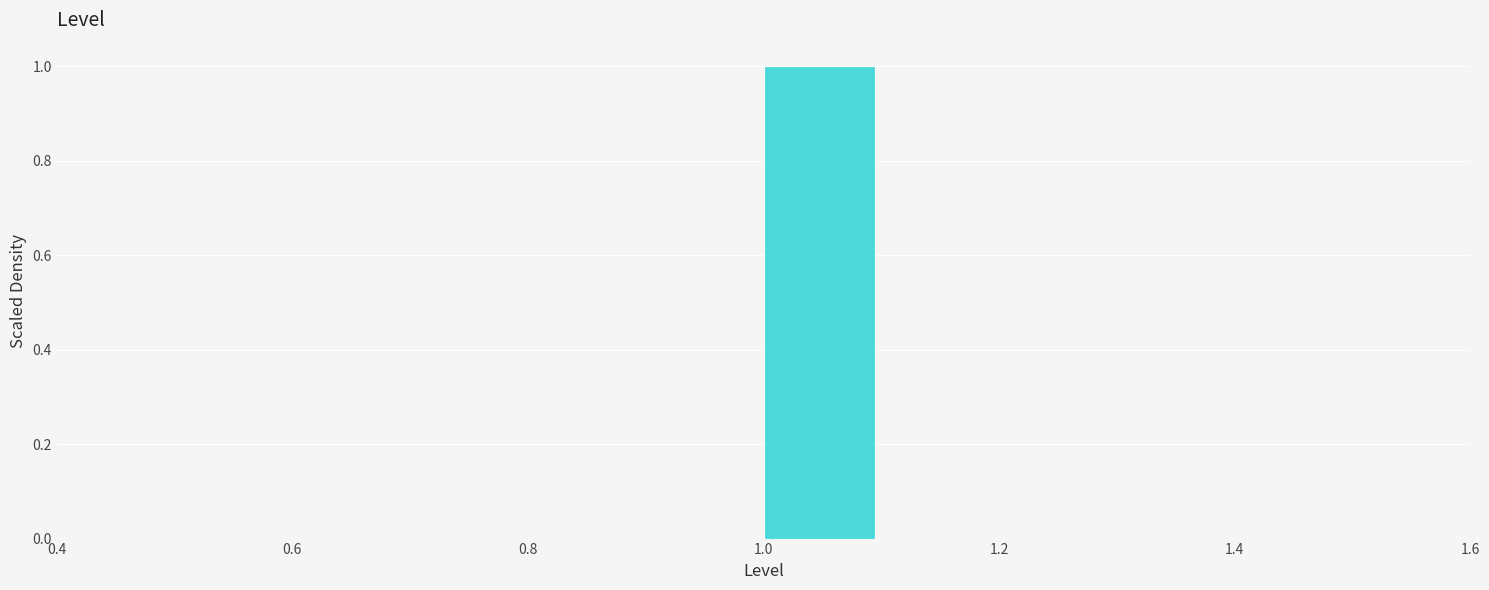

Reading left to right, list every bar in this chart as the range it spans on the x-axis followed by its height. The values are not printed on the chart, so give them approximately, as read against the axis.

0.5 to 0.6: 0
0.6 to 0.7: 0
0.7 to 0.8: 0
0.8 to 0.9: 0
0.9 to 1.0: 0
1.0 to 1.1: 1
1.1 to 1.2: 0
1.2 to 1.3: 0
1.3 to 1.4: 0
1.4 to 1.5: 0